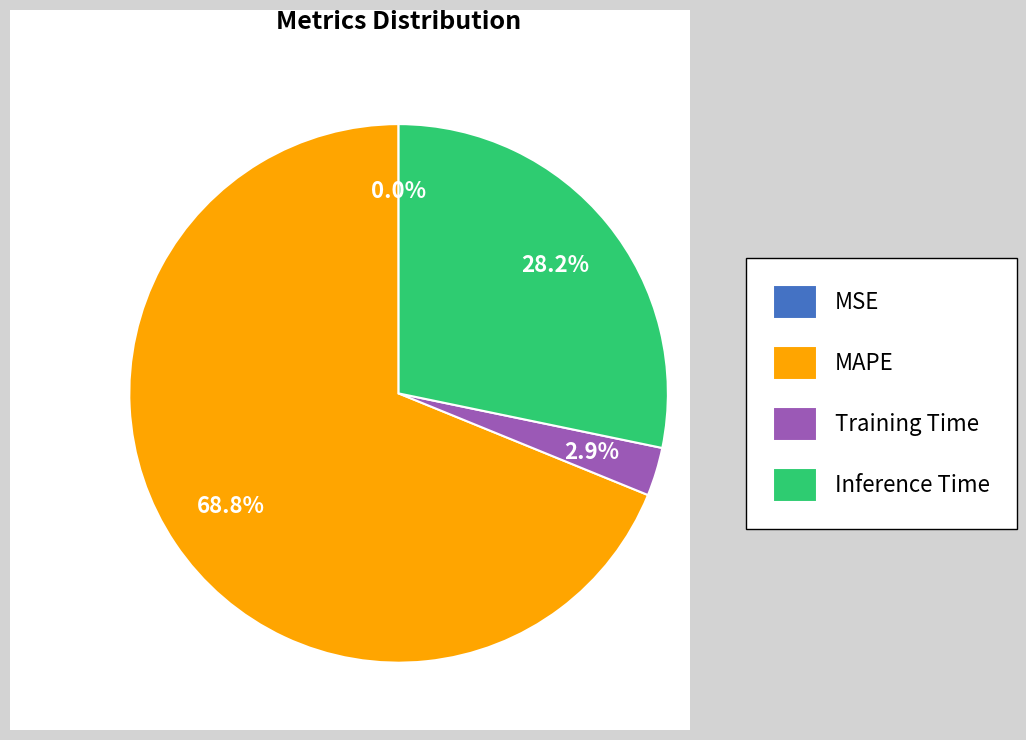

Is it true that Training Time is 3% of the pie?

True